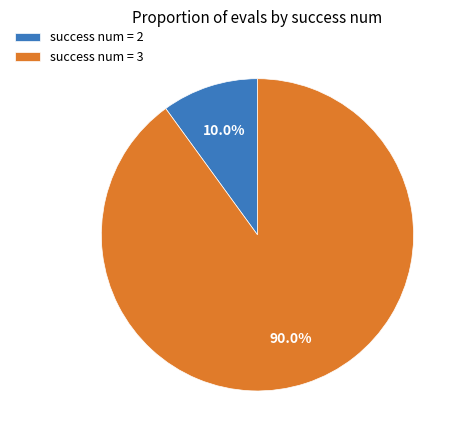

Rank the categories by value from lowest to highest.

success num = 2, success num = 3